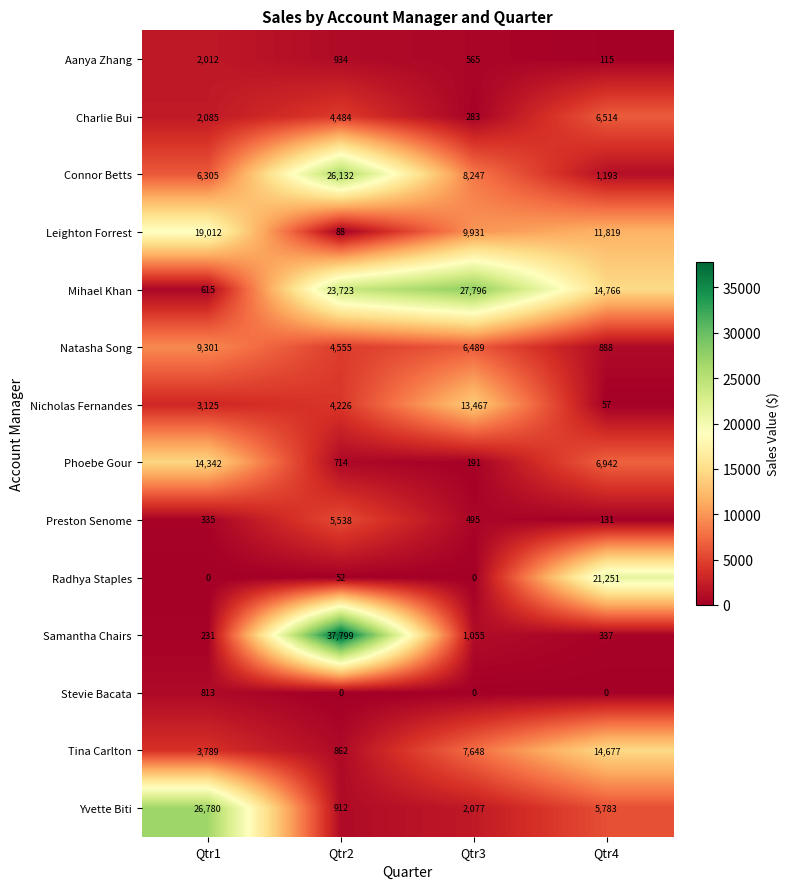

True or false: Yvette Biti has a value of 2077 at Qtr3.

True